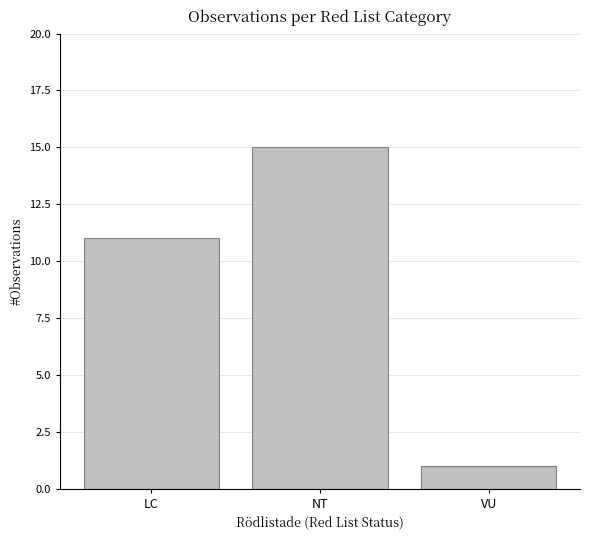

What is the difference between the values at VU and NT?

14